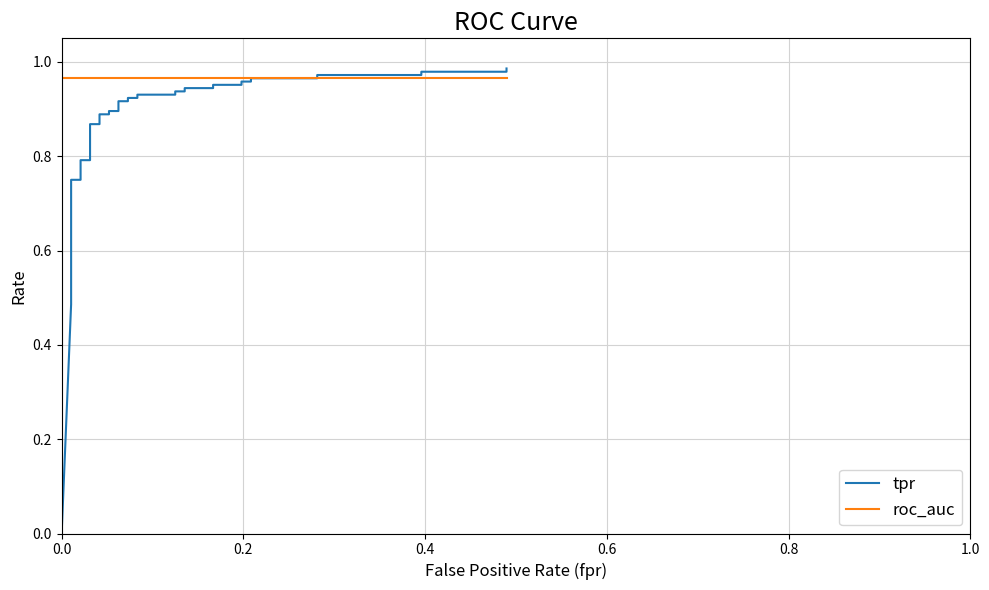

True or false: tpr has a value of 0.6 at 36.

False